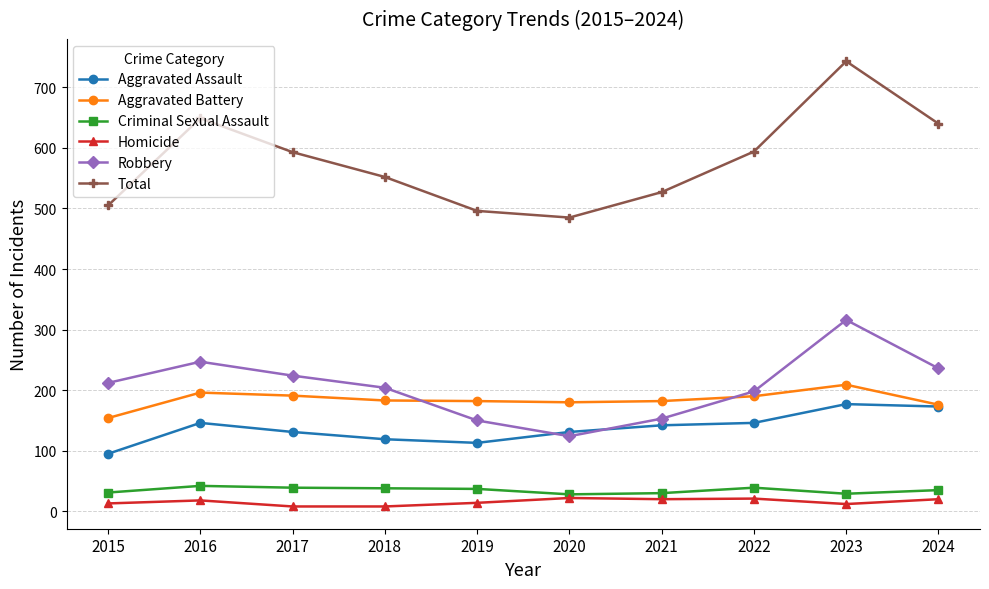

True or false: Homicide has a value of 22 at 2020.

True